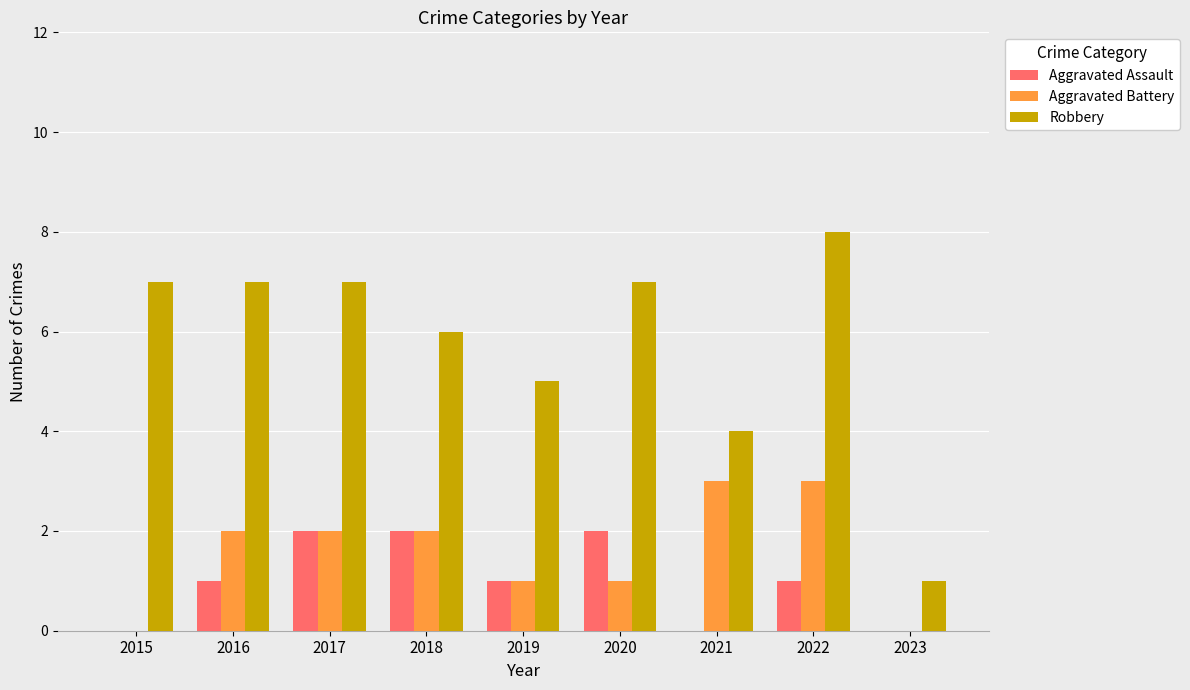

The Aggravated Assault series shows 1 at 2019. True or false?

True